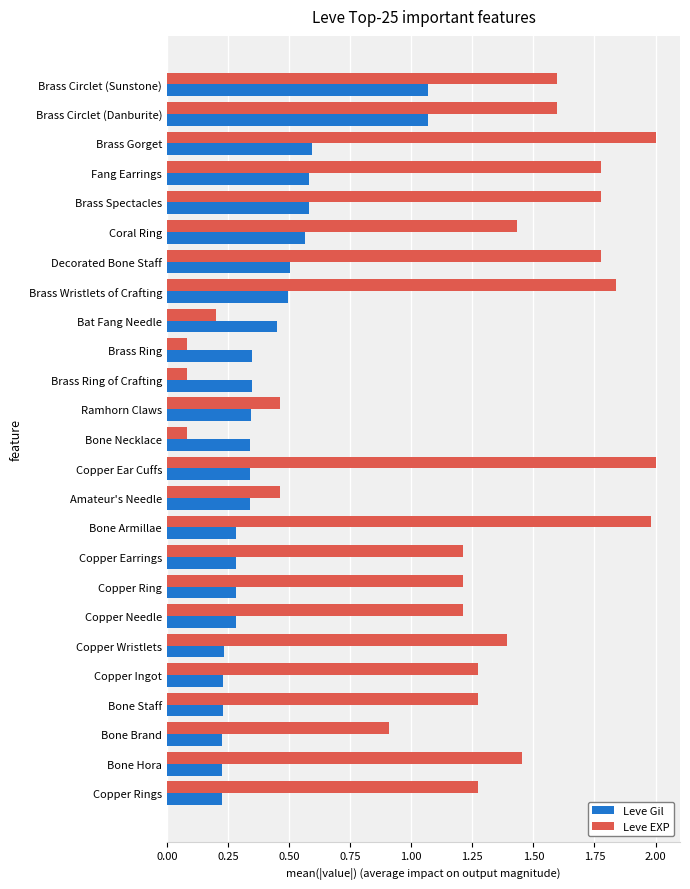

At which label is Leve EXP closest to 1?

Bone Brand